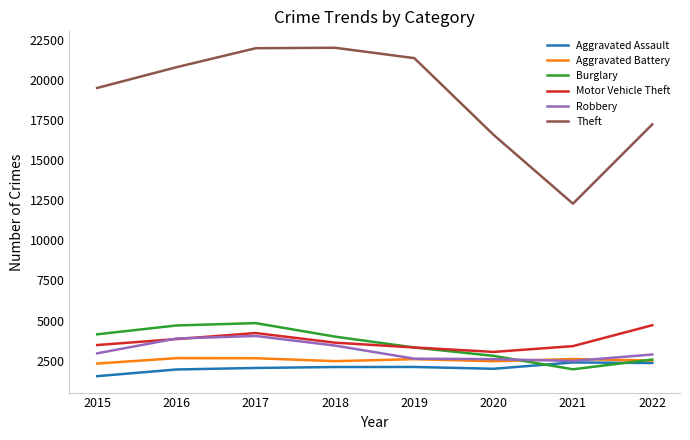

What is the minimum value shown in the chart?

1537